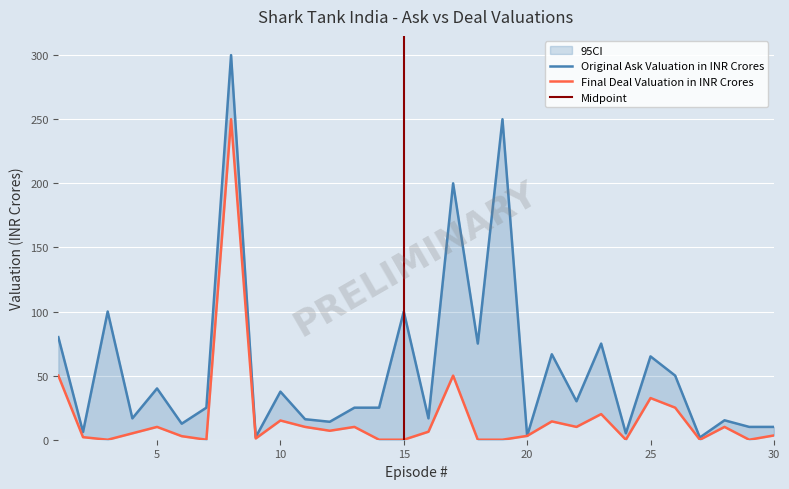

At 17, list the series in order from smallest to largest.

Final Deal Valuation in INR Crores, Original Ask Valuation in INR Crores